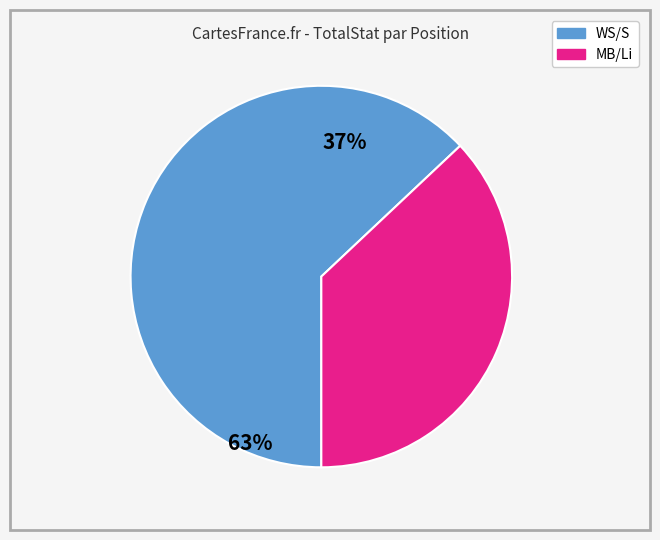

Is there a majority slice in this chart?

Yes